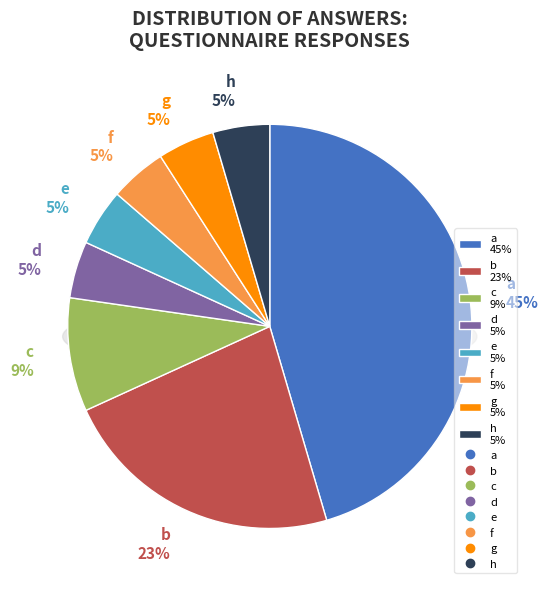

How many slices are in this pie chart?

8